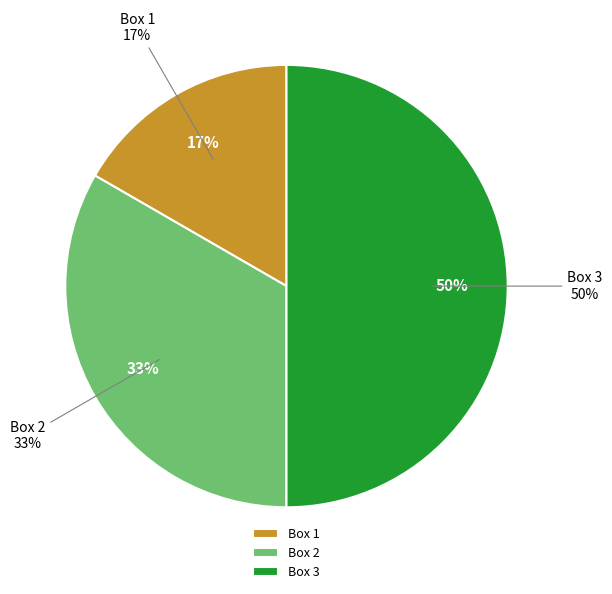

What percentage is the Box 1 slice, to the nearest percent?

17%